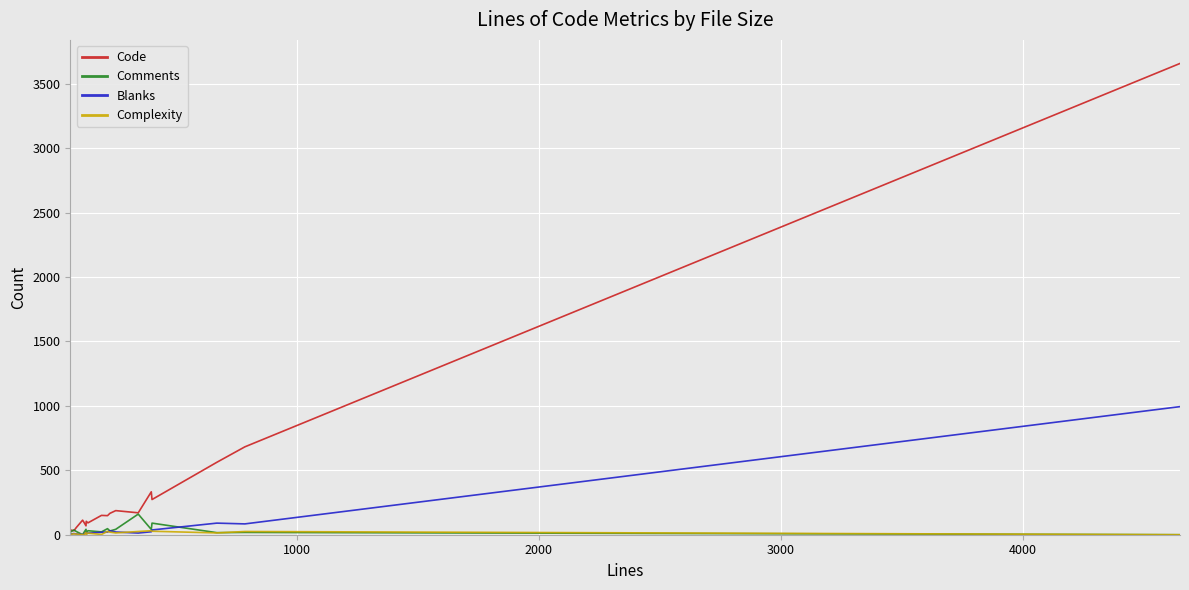

Which series has the largest range (max minus min)?

Code